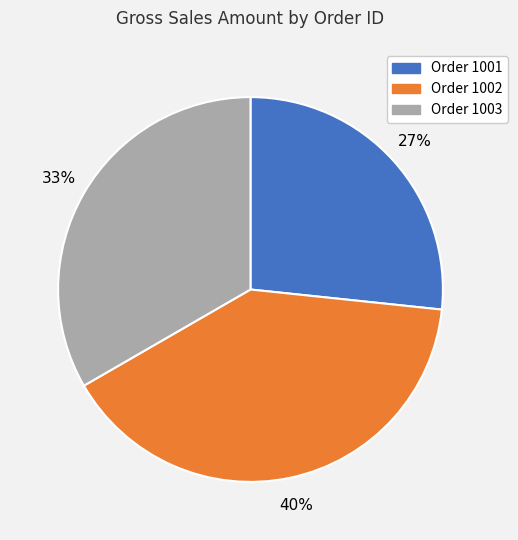

Is there any slice that represents more than half of the pie?

No